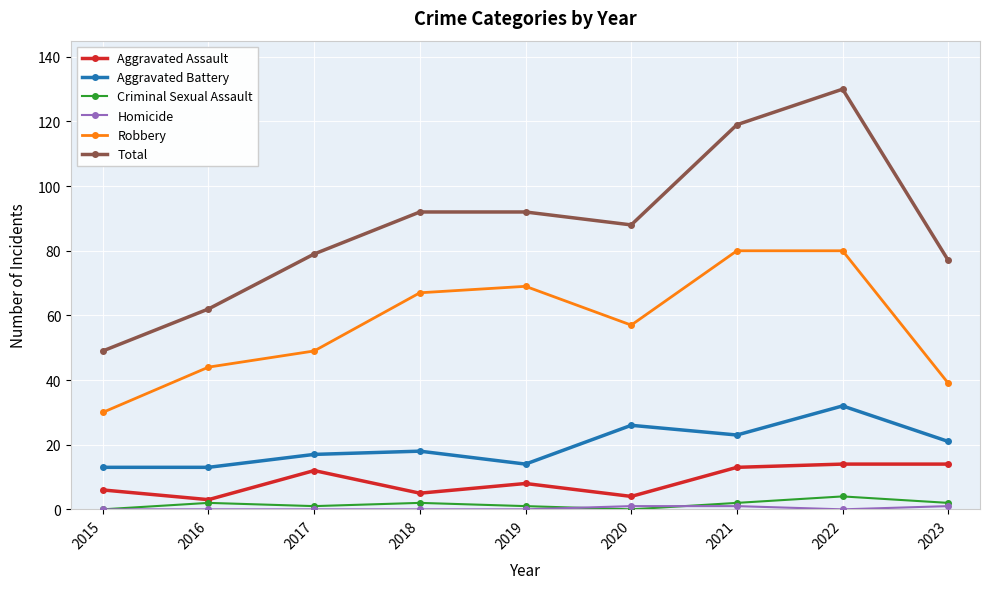

True or false: Aggravated Assault and Aggravated Battery intersect in this chart.

False